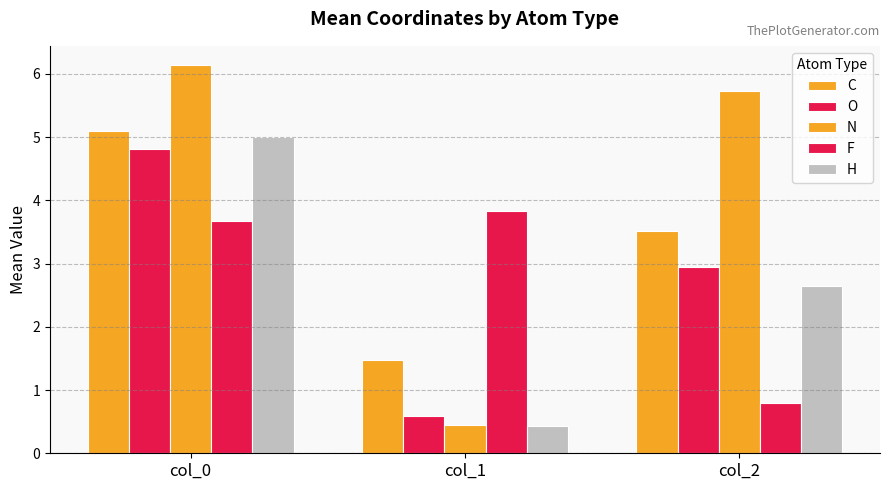

Does the chart contain stacked bars?

No